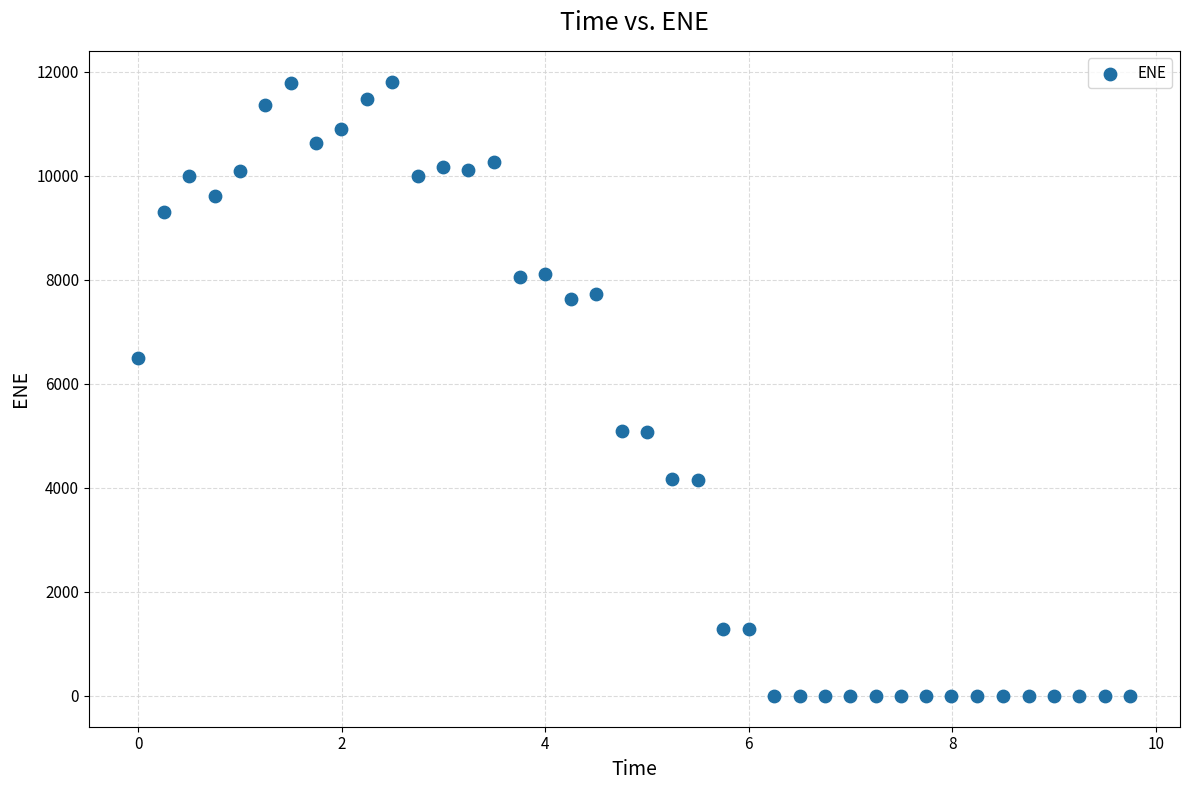

What is the range of Y values (max minus min)?

11811.7